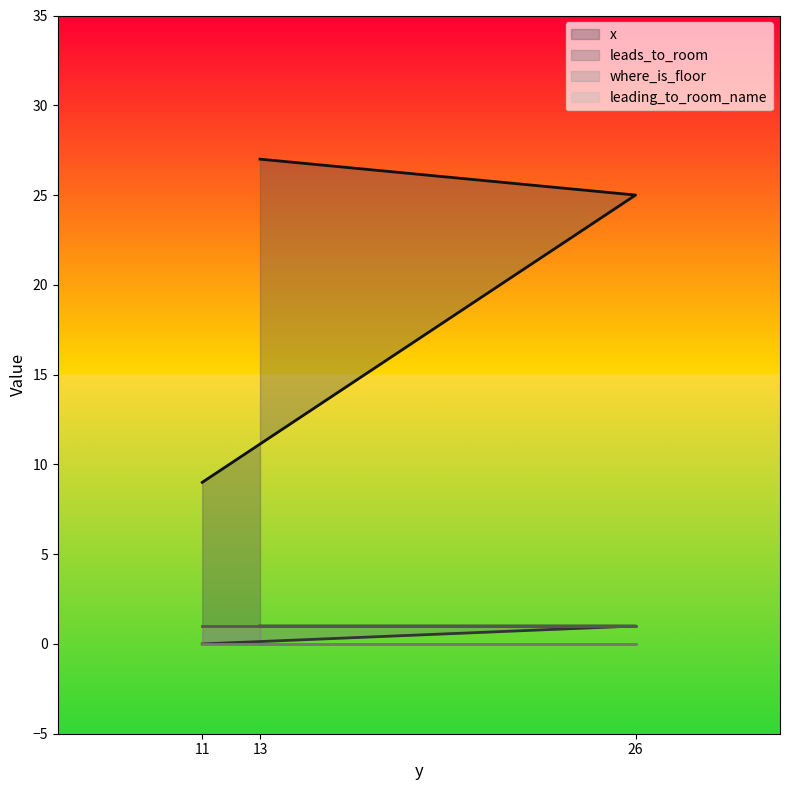

What is the total value across all series at 11?

10